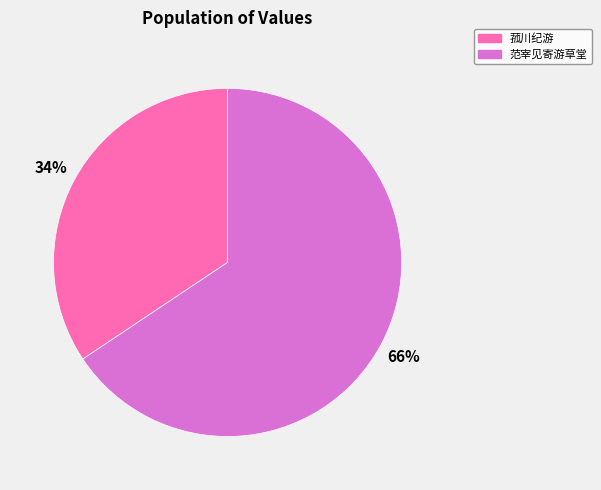

To the nearest percent, what is the average slice percentage?

50%